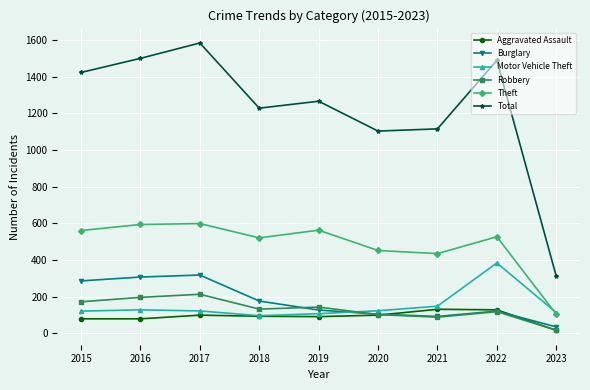

What is the total value across all series at 2016?

2805